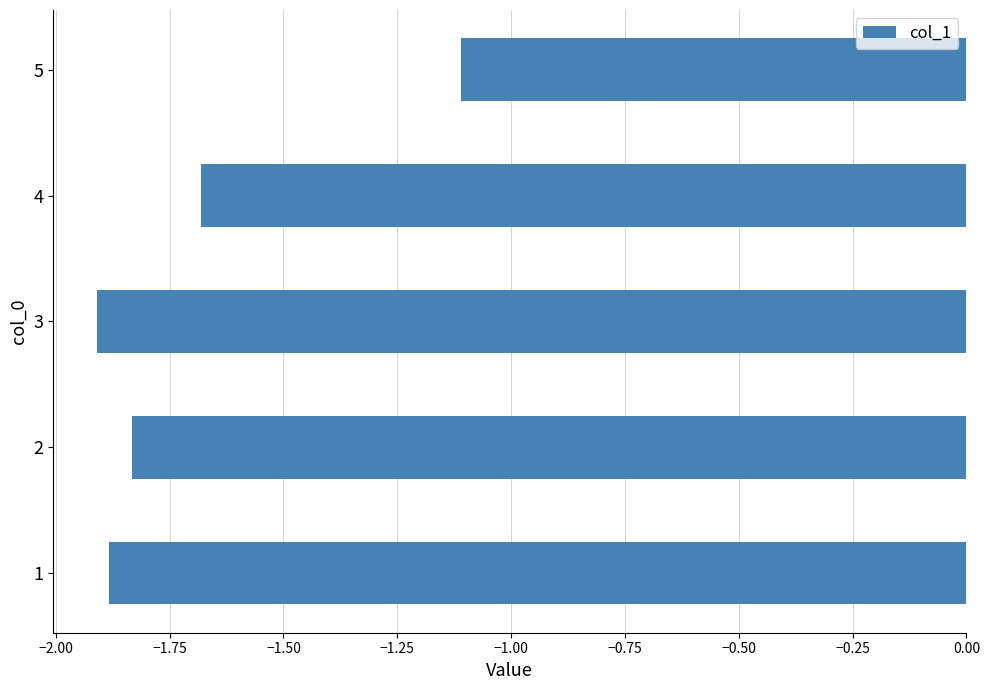

Rank the categories by value from lowest to highest.

3, 1, 2, 4, 5